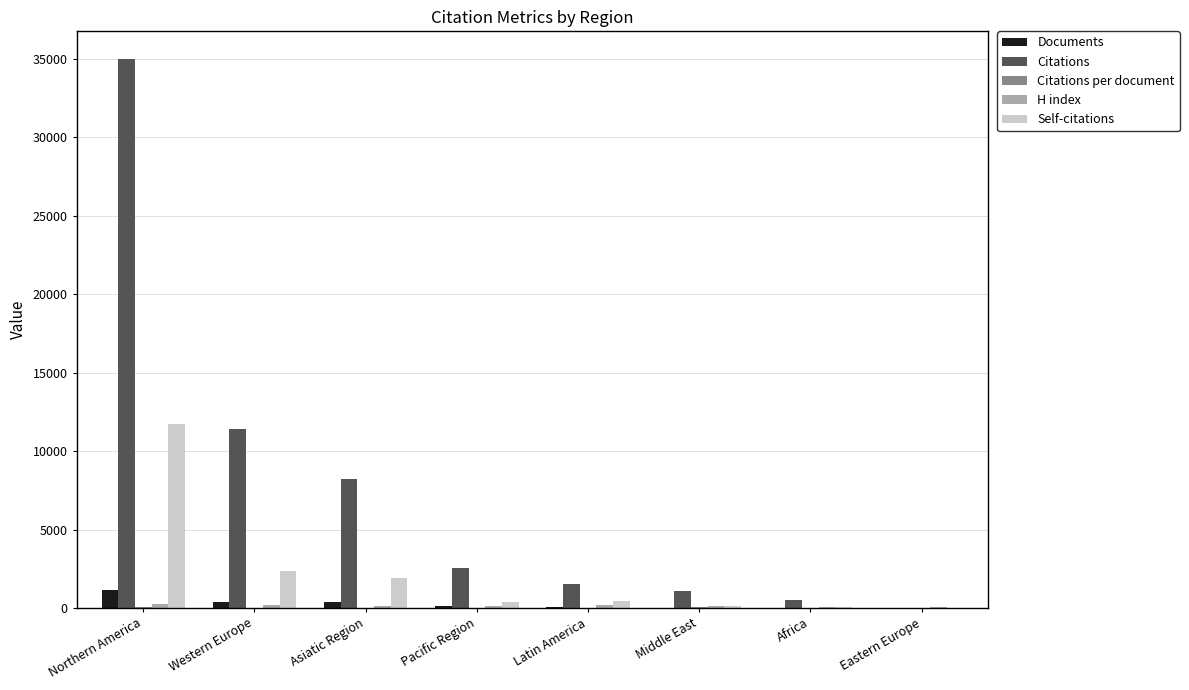

Are the bars horizontal?

No